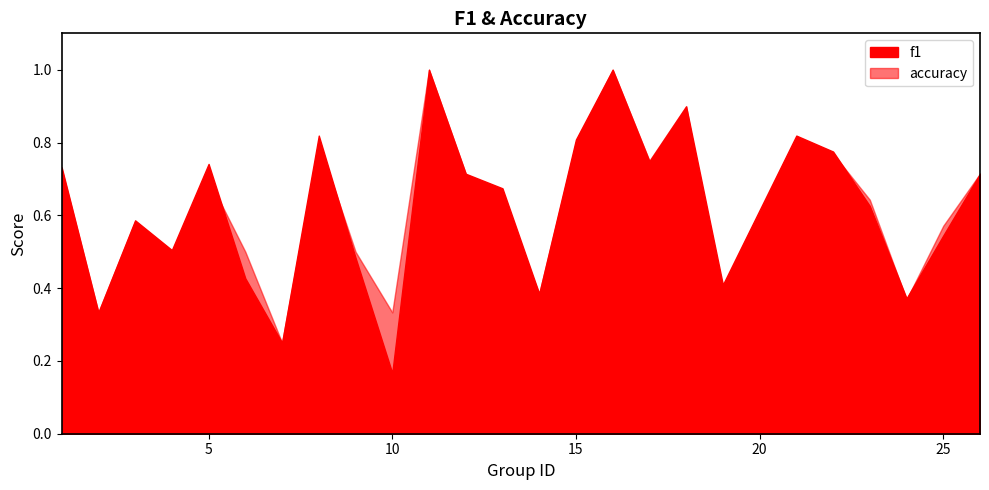

Rank the series by their average value, from lowest to highest.

f1, accuracy